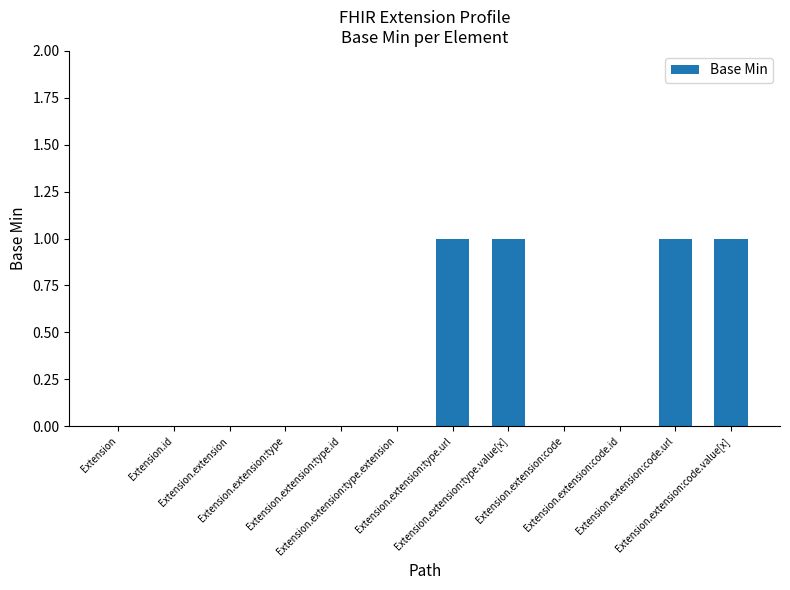

How many distinct data groups are displayed?

1